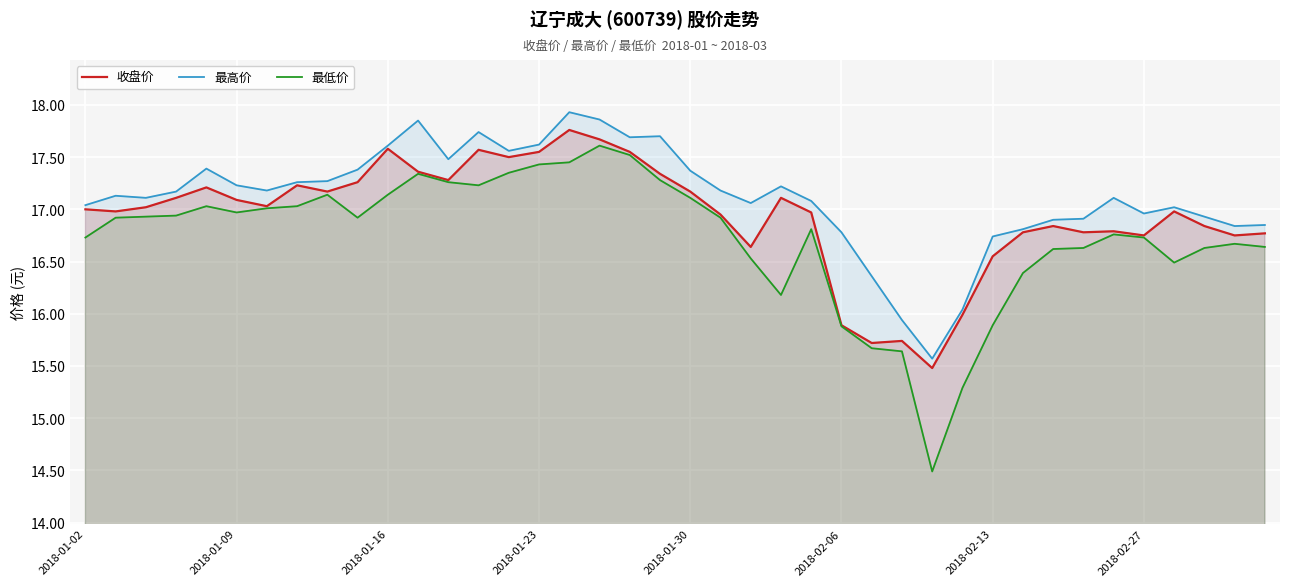

What is the minimum value for 最高价?

15.6